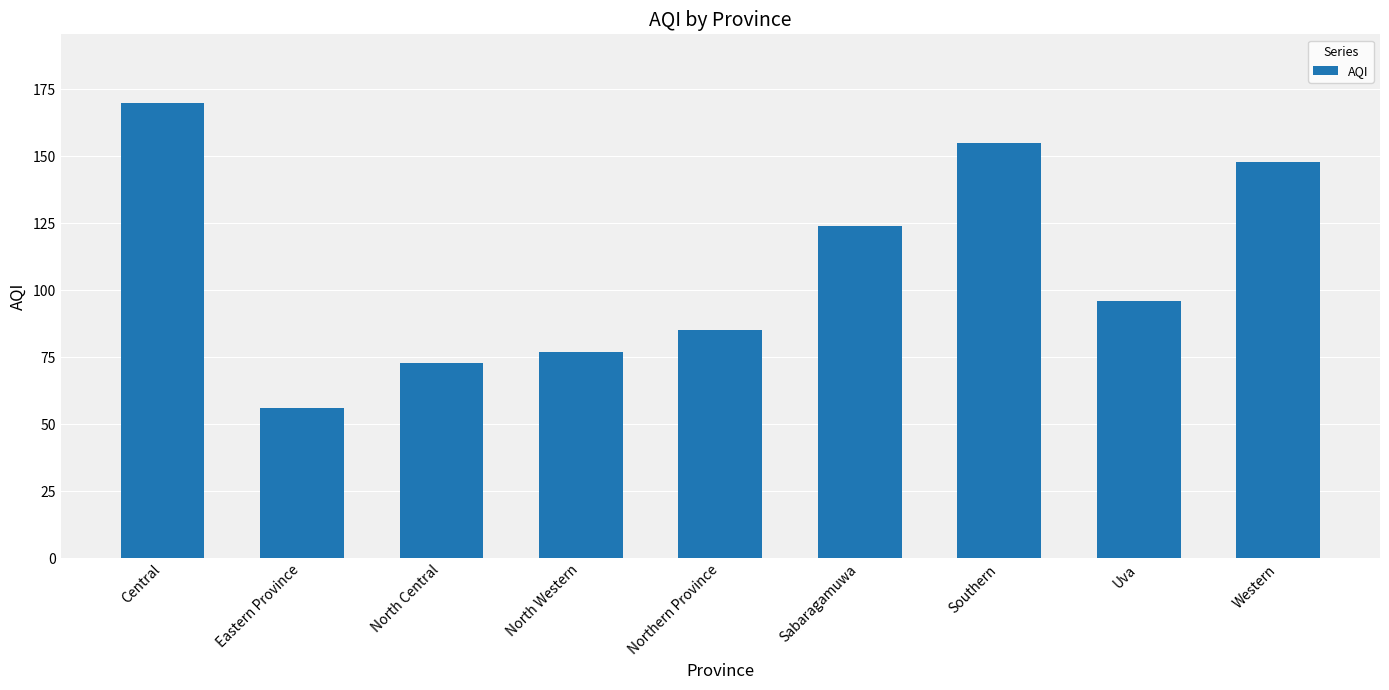

Which label corresponds to the largest value in the chart?

Central